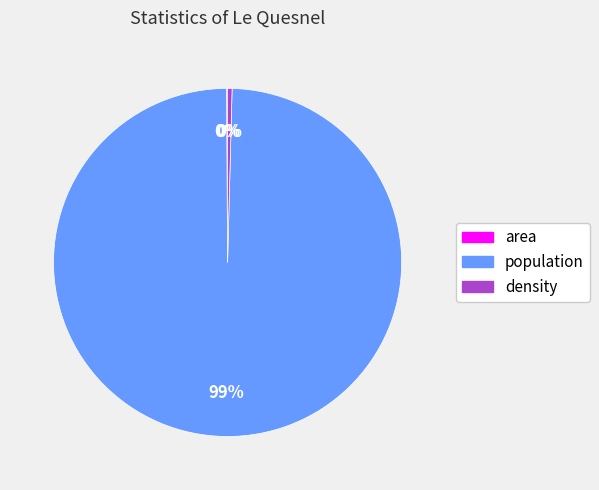

What is the majority slice?

population